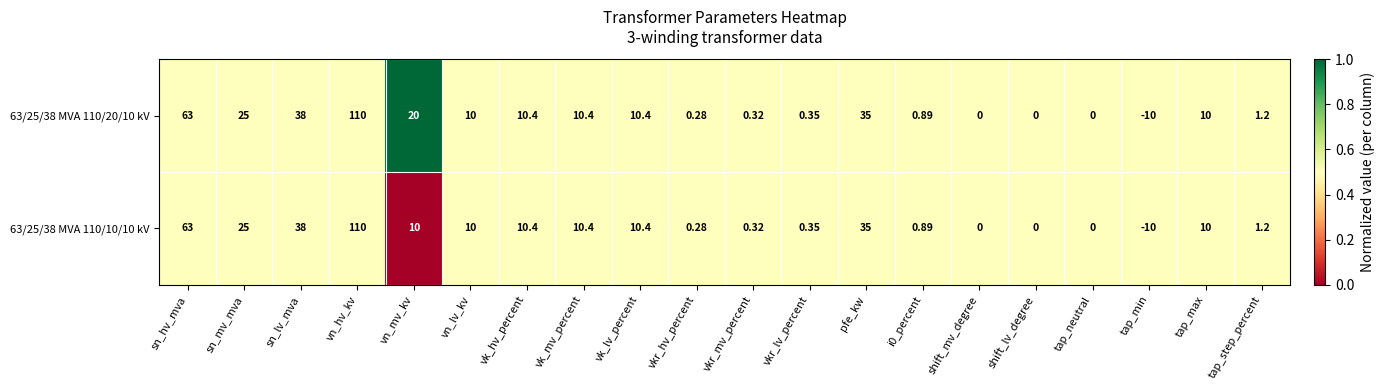

Which category has the lowest value in the 63/25/38 MVA 110/20/10 kV series?

tap_min